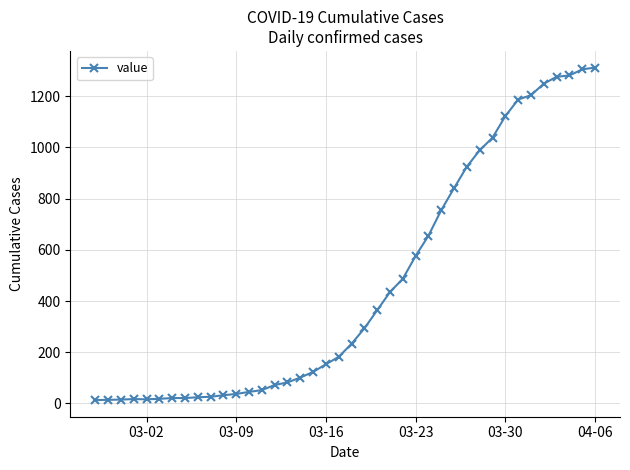

What is the average value?

465